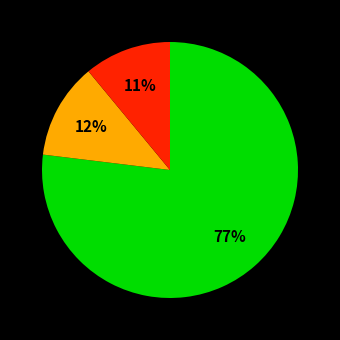

How many slices are in this pie chart?

3